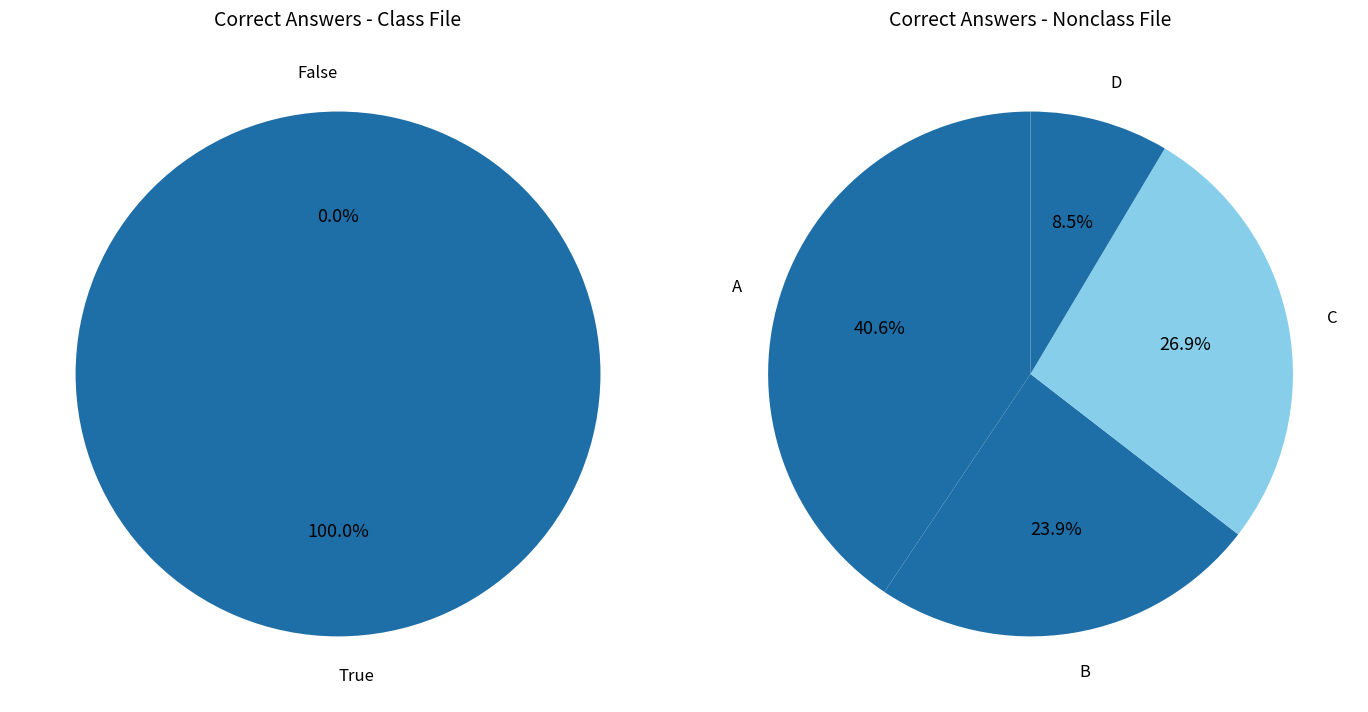

Does any single category account for the majority?

No